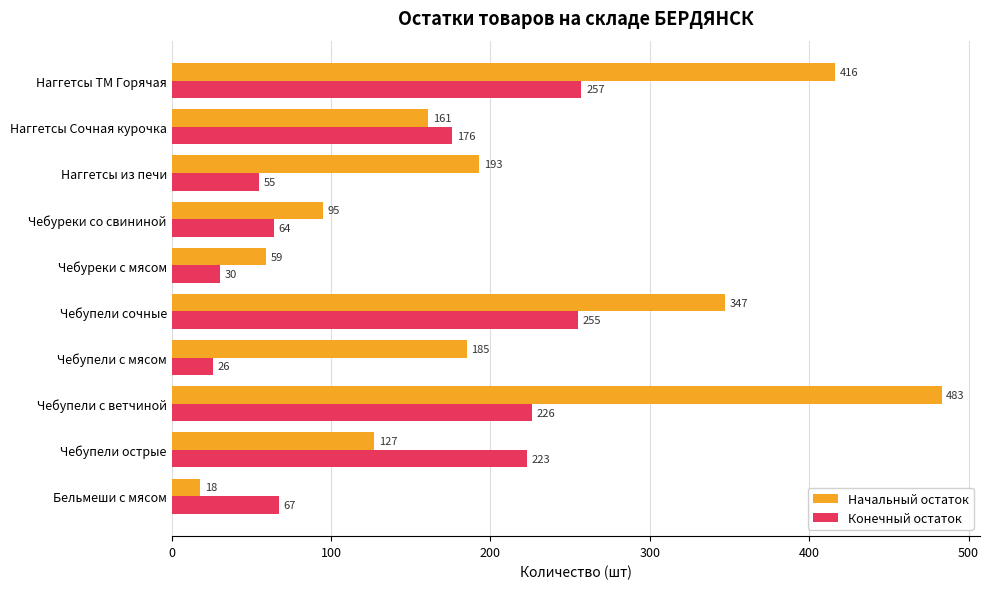

Between Чебупели острые and Наггетсы из печи, which series saw the biggest shift?

Конечный остаток